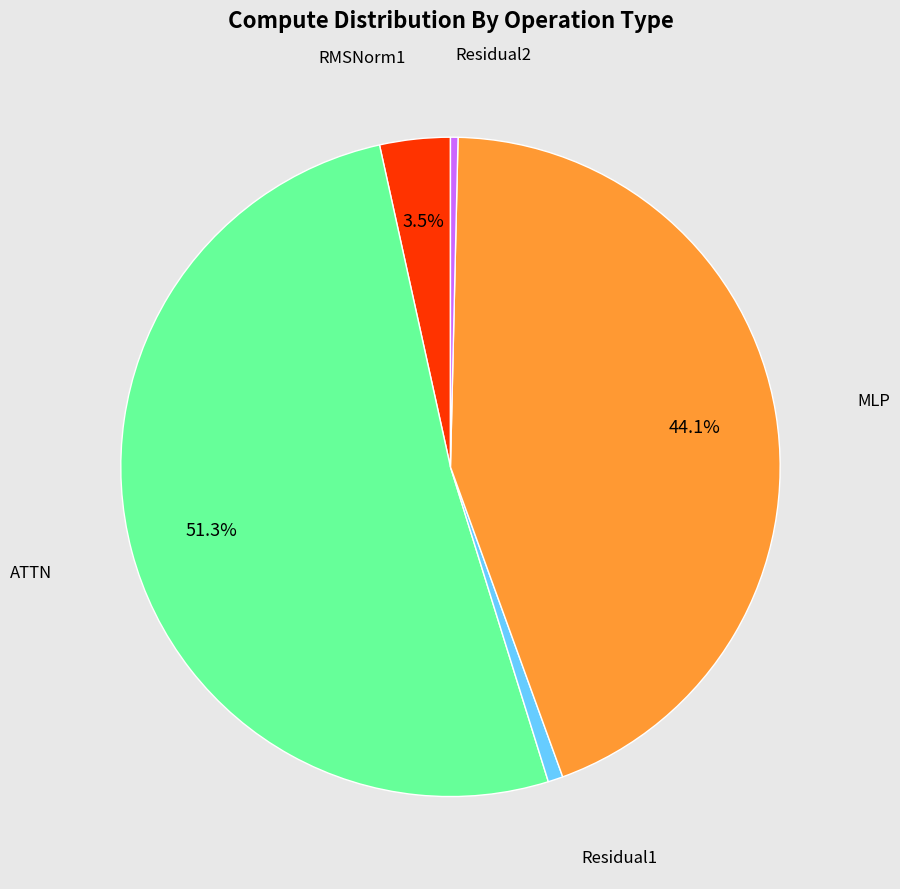

Which slice is the largest?

ATTN